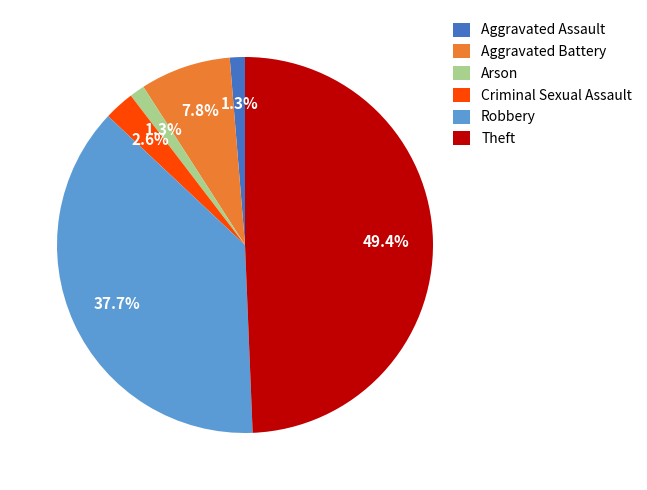

What is the largest slice in the pie chart?

Theft